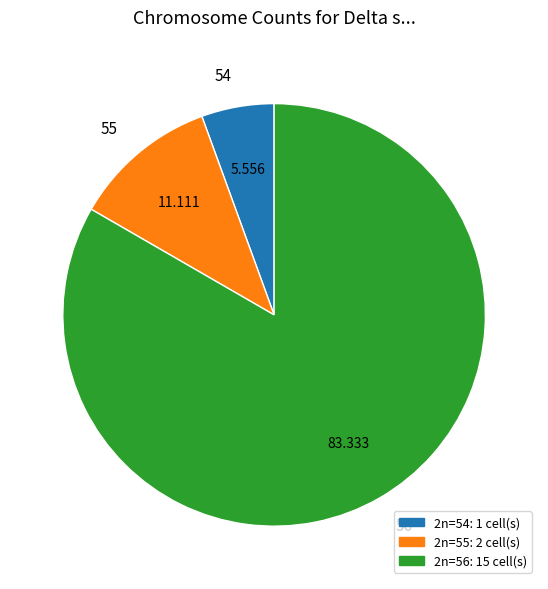

Is it true that 56 is 92% of the pie?

False